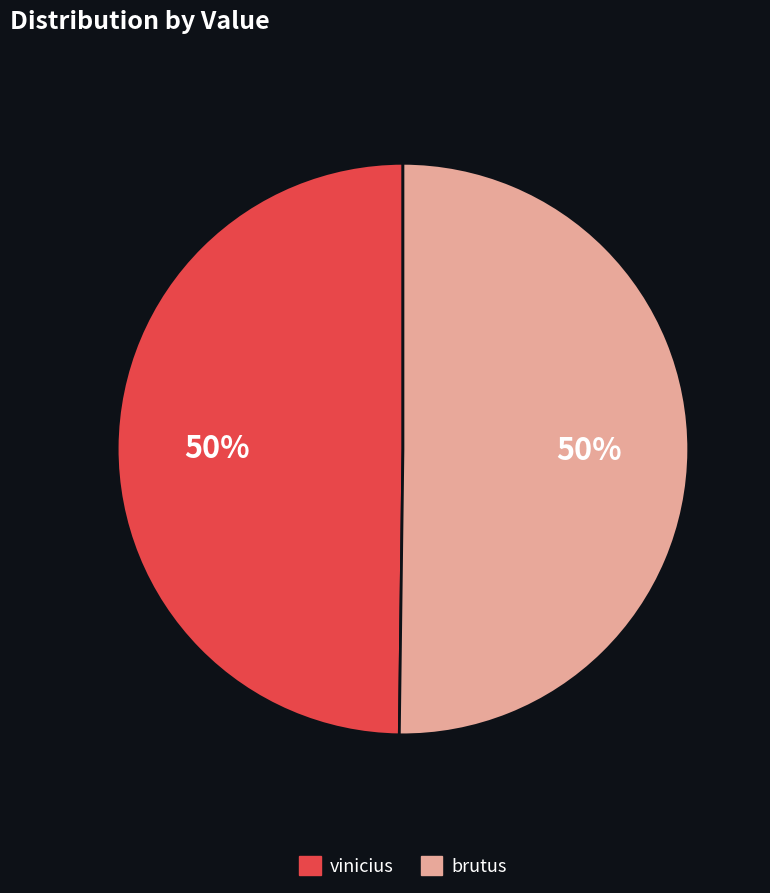

What is the ratio of the value at brutus to the value at vinicius?

1.0